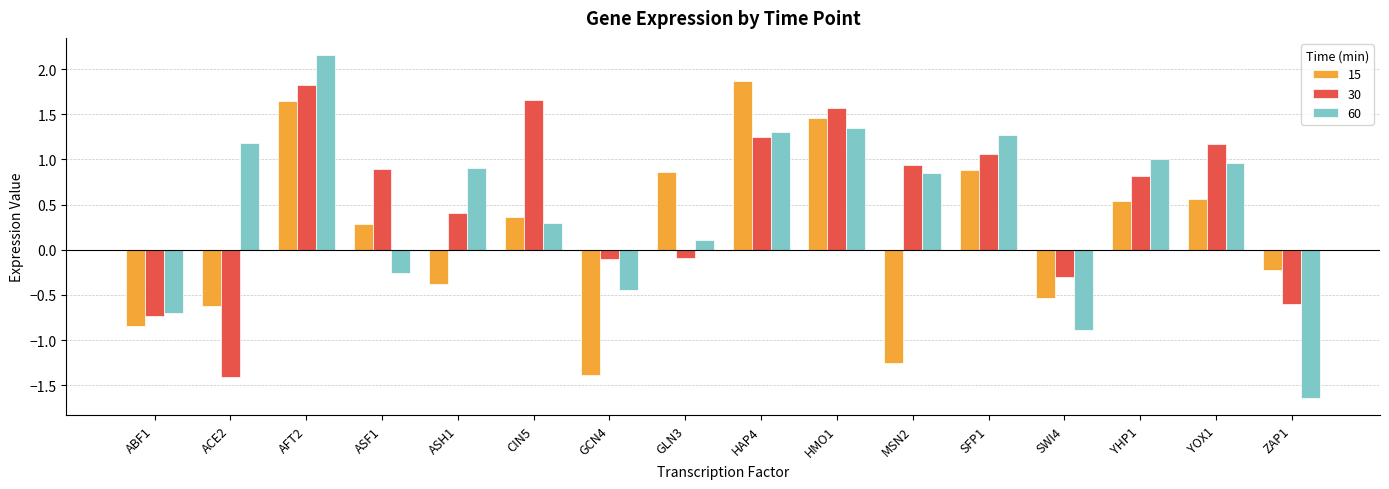

What is the average value of the 60 series?

0.5